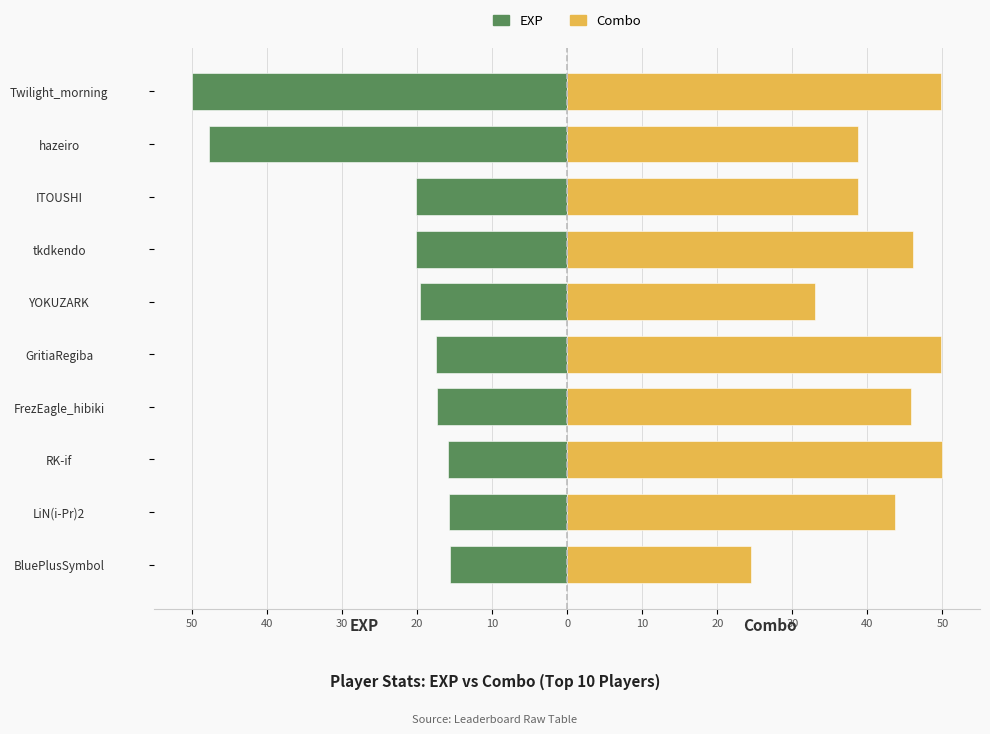

Reading left to right, what are all the values shown in this chart?

EXP: -50.0	-47.7	-20.1	-20.1	-19.6	-17.4	-17.3	-15.8	-15.7	-15.6
Combo: 49.8	38.7	38.8	46.0	33.1	49.8	45.8	50.0	43.7	24.4